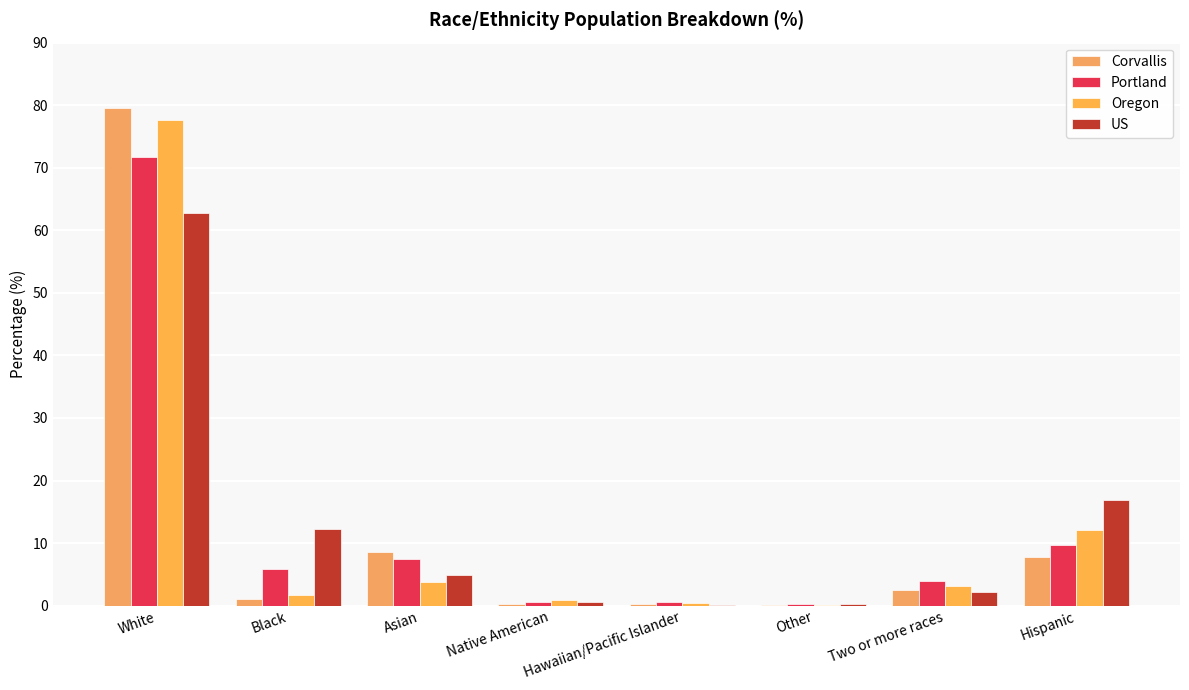

What is the approximate value of Portland at Native American?

0.6